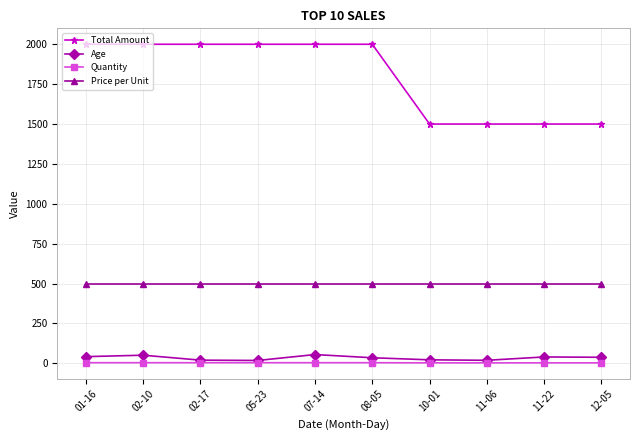

True or false: Age and Price per Unit intersect in this chart.

False